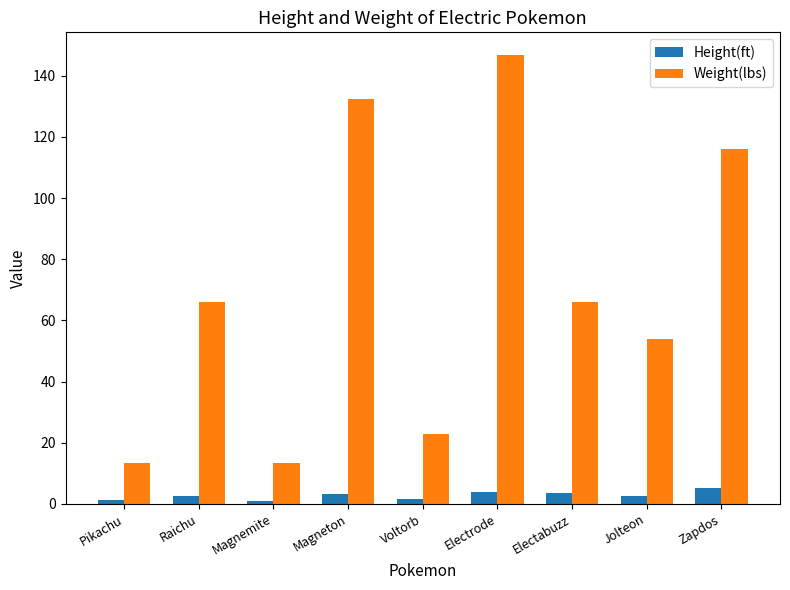

Which series has the widest spread of values?

Weight(lbs)